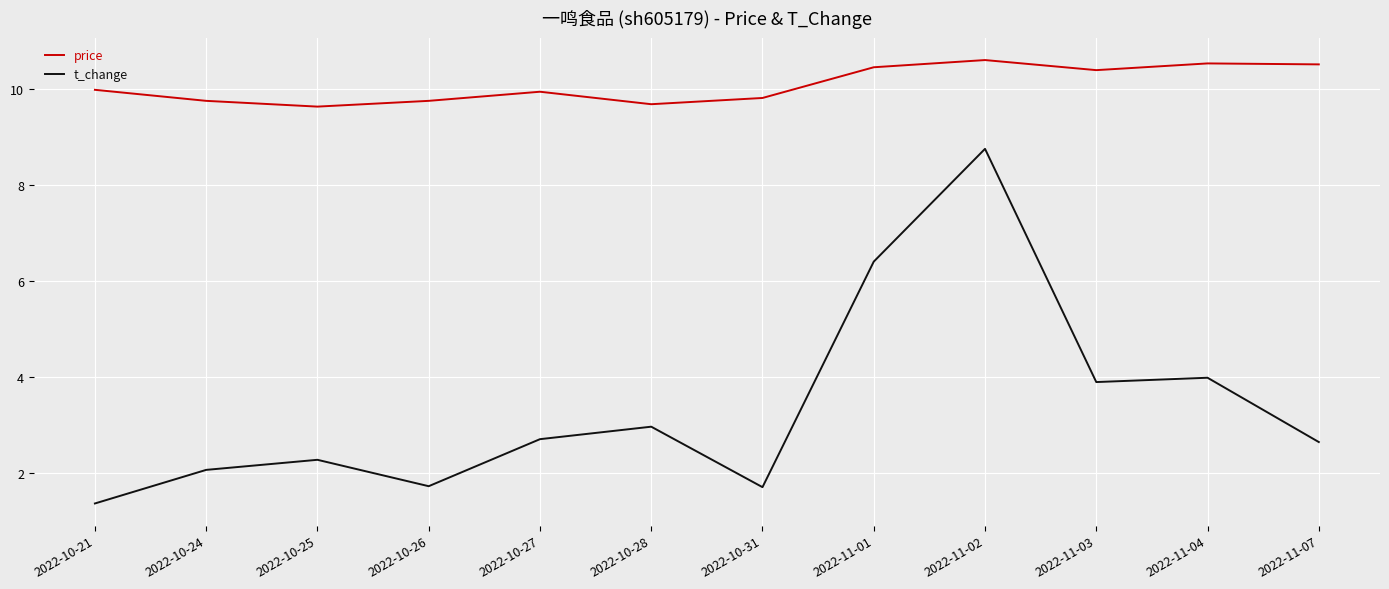

Is this an area chart (filled region under the line)?

No